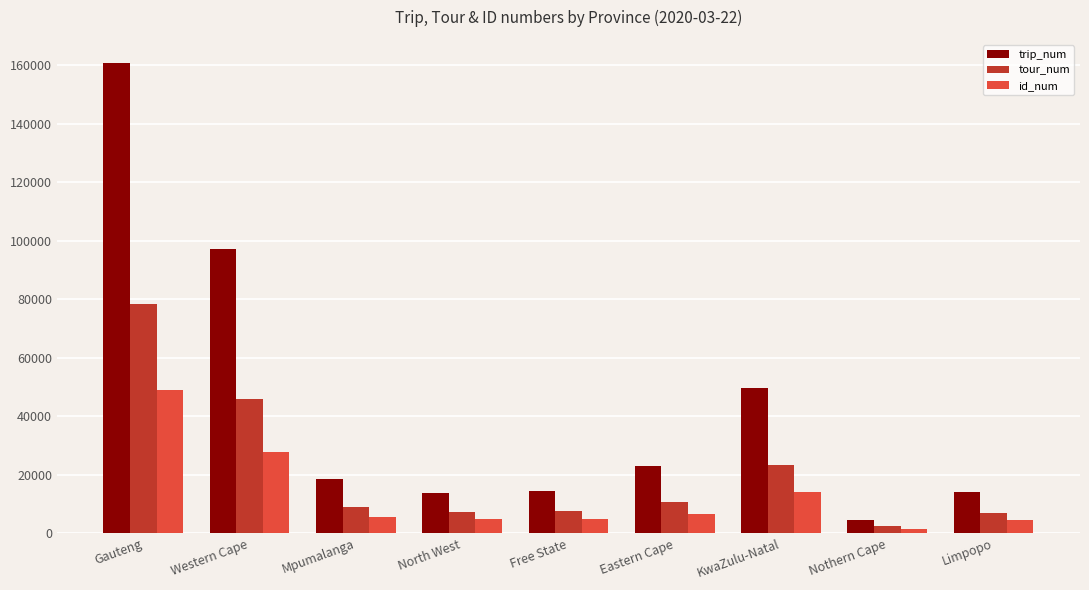

At which category is the sum across all series the highest?

Gauteng